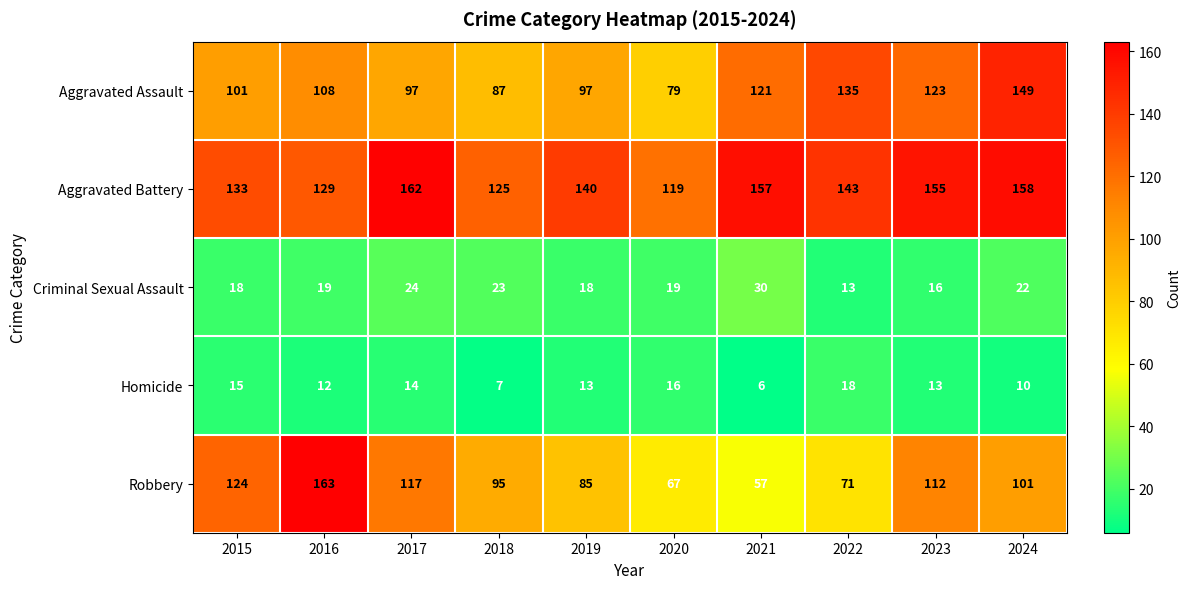

The Homicide series shows 6 at 2021. True or false?

True